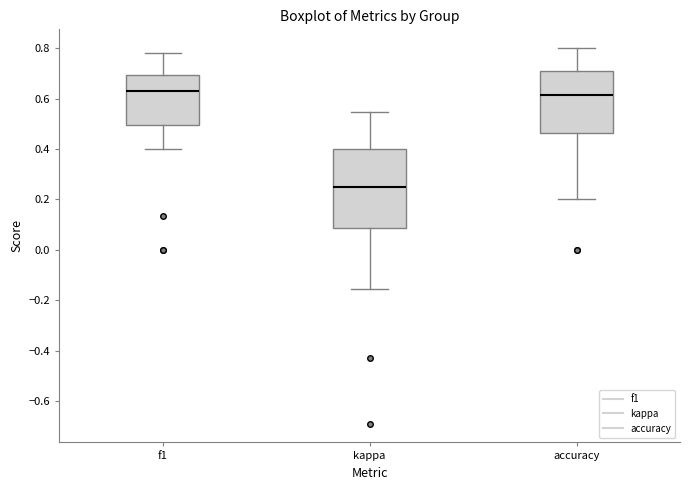

Reading left to right, read every box against the y-axis: the position of its median line, the range the box covers, and the ends of its whiskers. The values are not printed on the chart, so give them approximately, as read against the axis.

f1: median 0.64, box 0.50 to 0.70, whiskers 0.40 to 0.78
kappa: median 0.26, box 0.08 to 0.40, whiskers -0.16 to 0.54
accuracy: median 0.62, box 0.46 to 0.70, whiskers 0.20 to 0.80